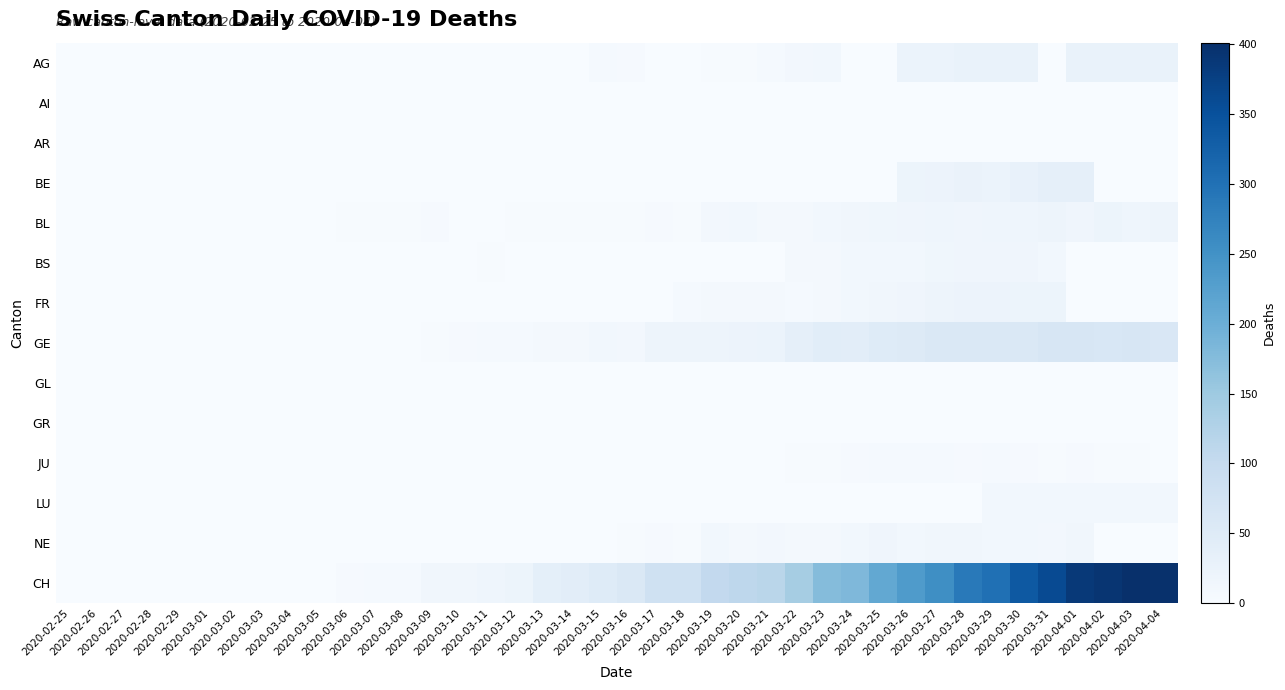

What is the spread (max minus min) of values at 2020-04-02?

393